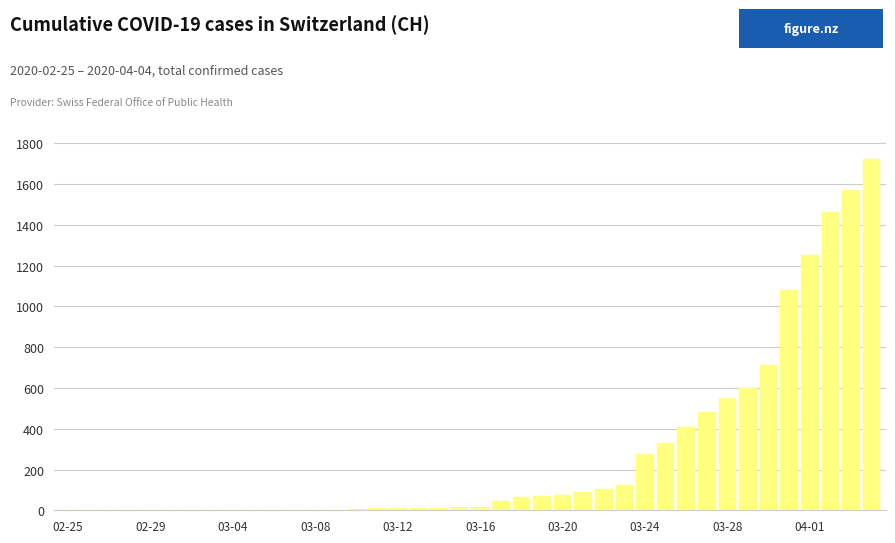

What is the average value?

278